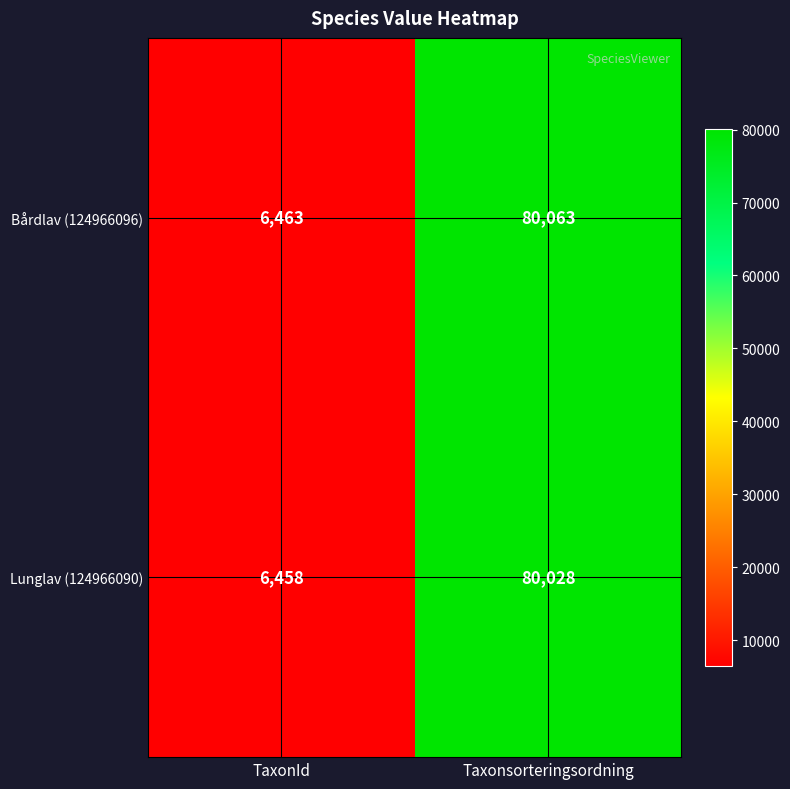

The Bårdlav (124966096) series shows 11618 at TaxonId. True or false?

False